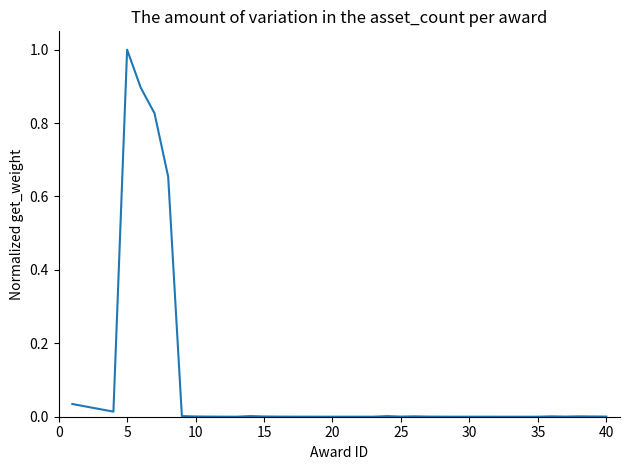

What is the maximum value shown in the chart?

1.0